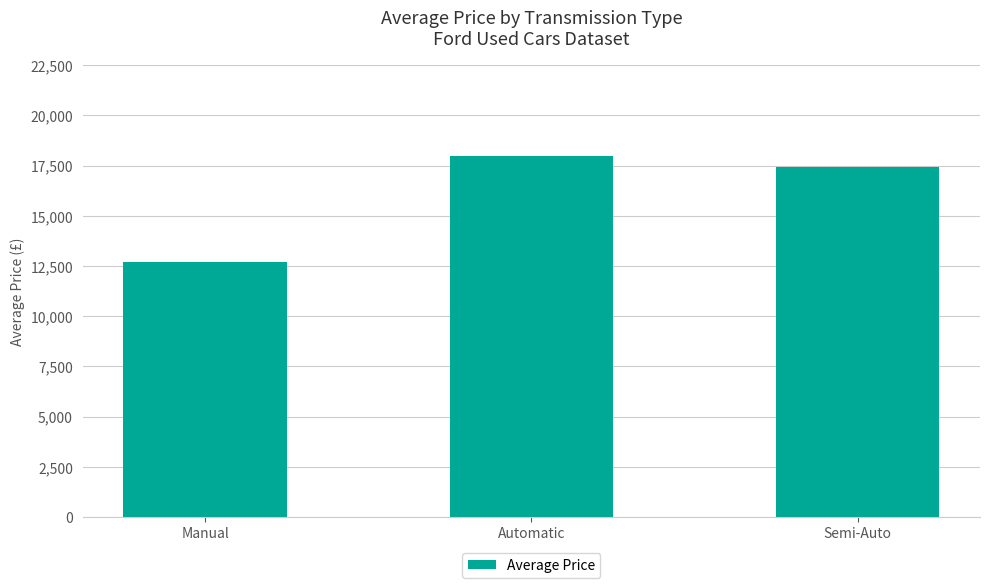

What is the minimum value shown in the chart?

12723.7